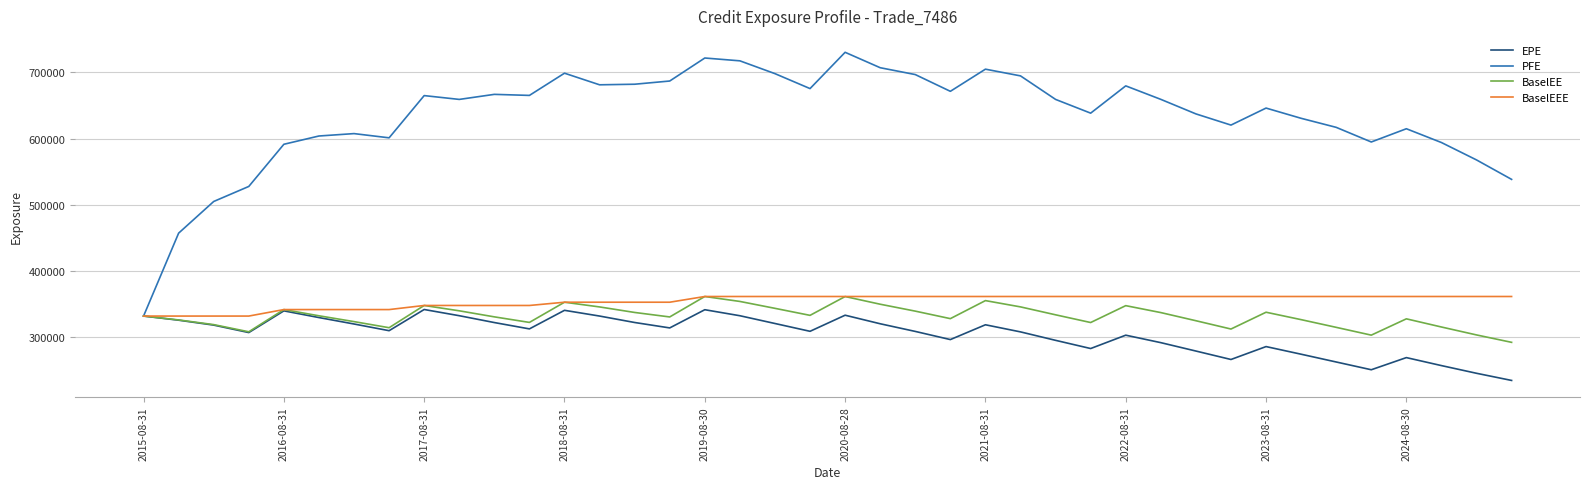

Which series has the largest total across all categories?

PFE